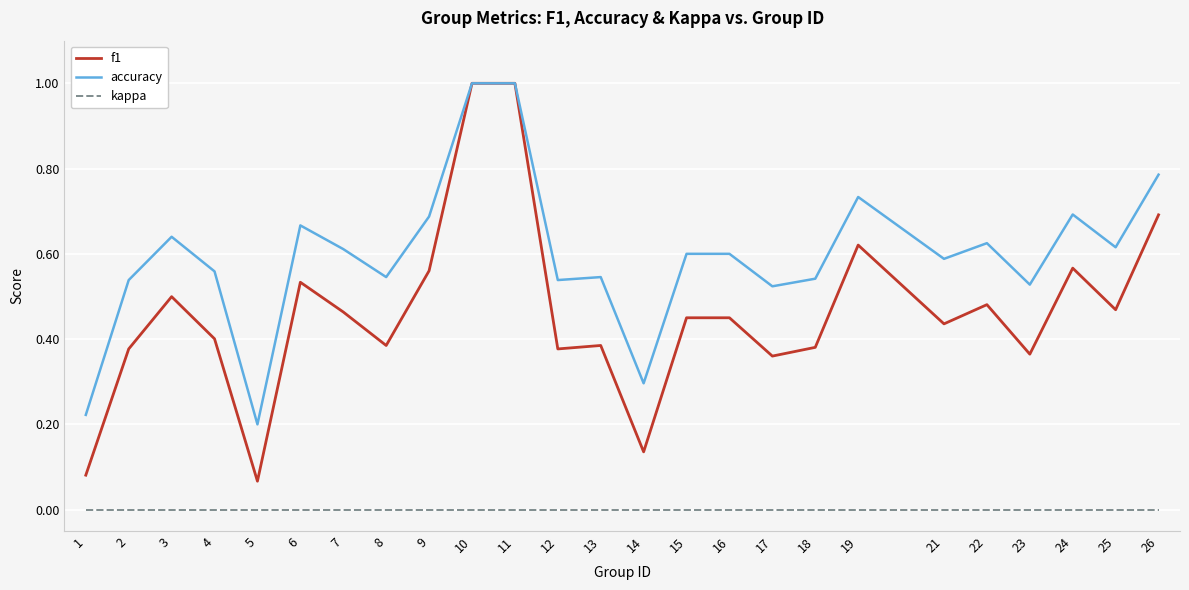

True or false: f1 has a value of 0.7 at 16.

False